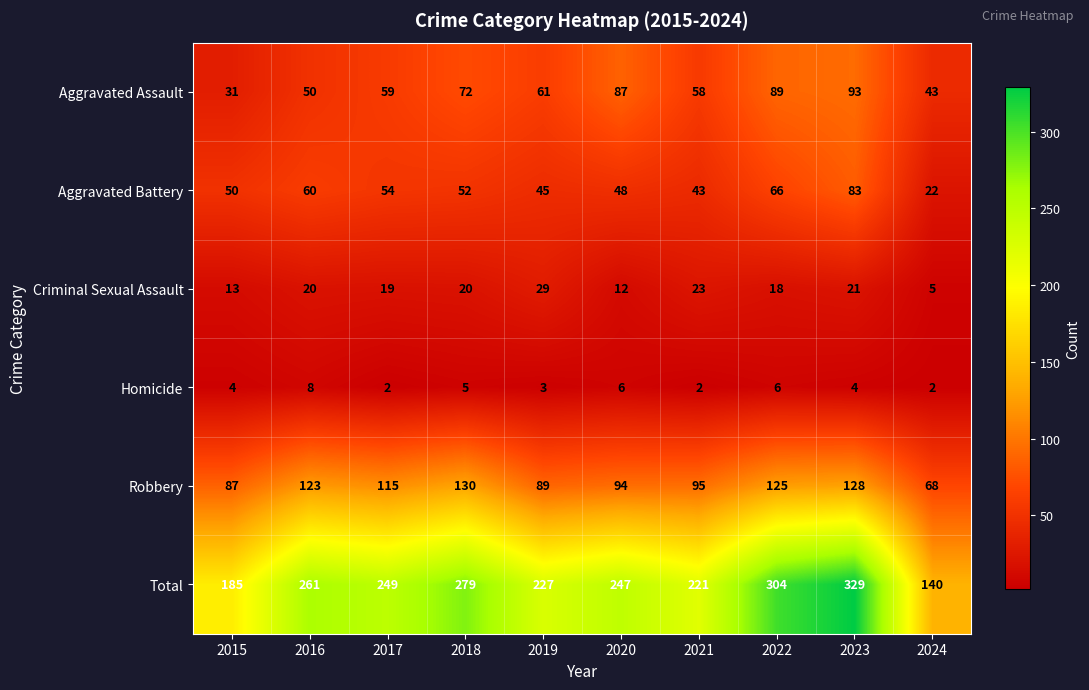

What is the spread (max minus min) of values at 2018?

274